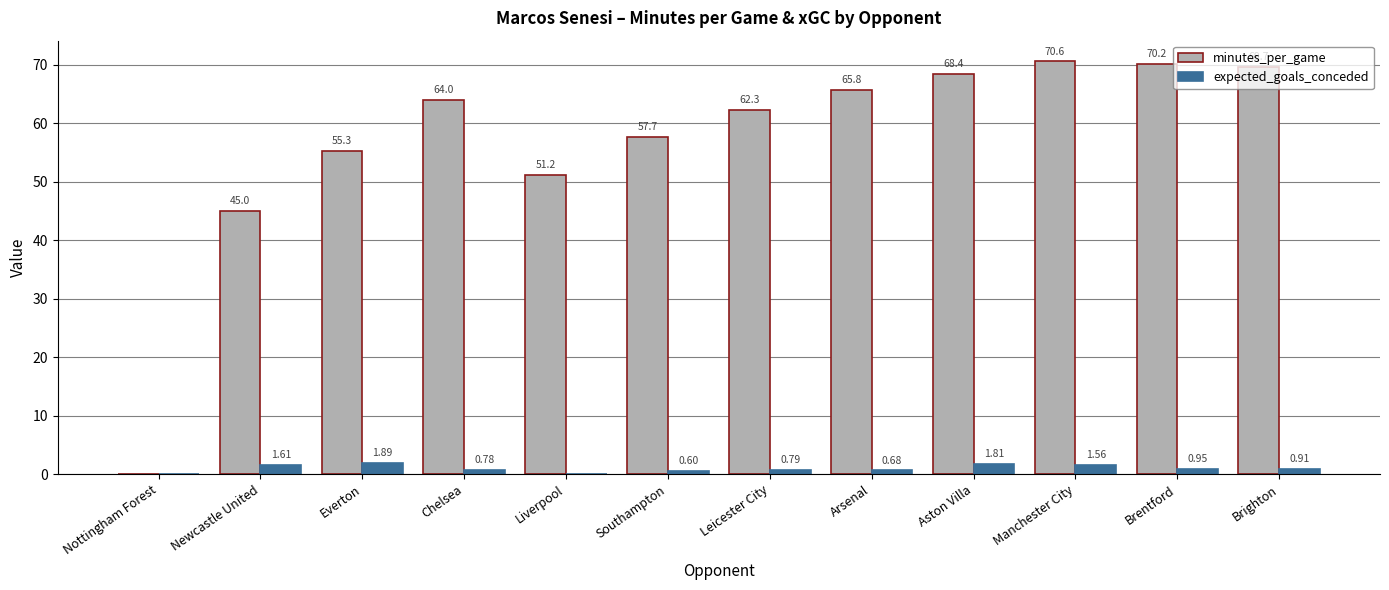

What is the sum of the minutes_per_game values at Leicester City and Aston Villa?

130.7